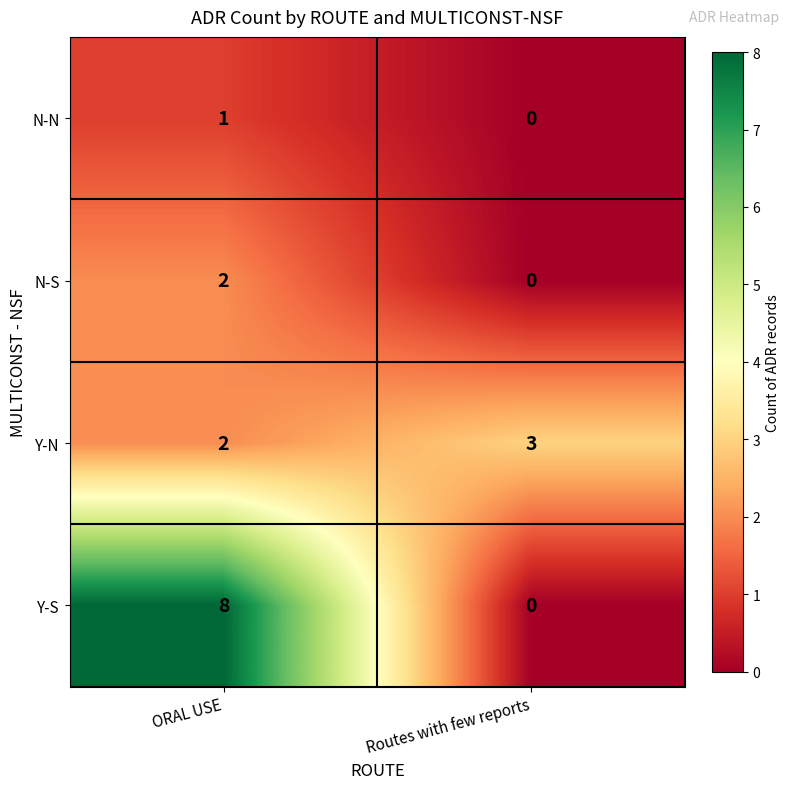

Where is Y-N nearest to the value 2?

ORAL USE